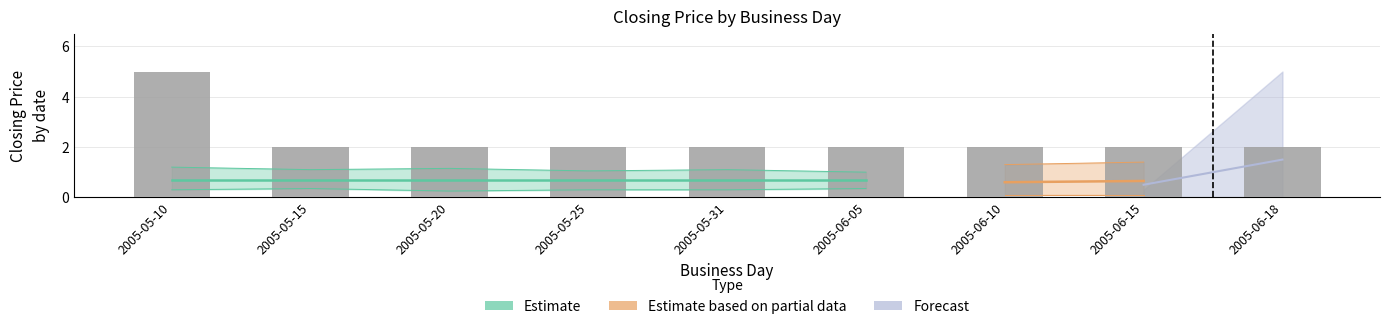

What is the label of the 5th bar from the right?

2005-05-31